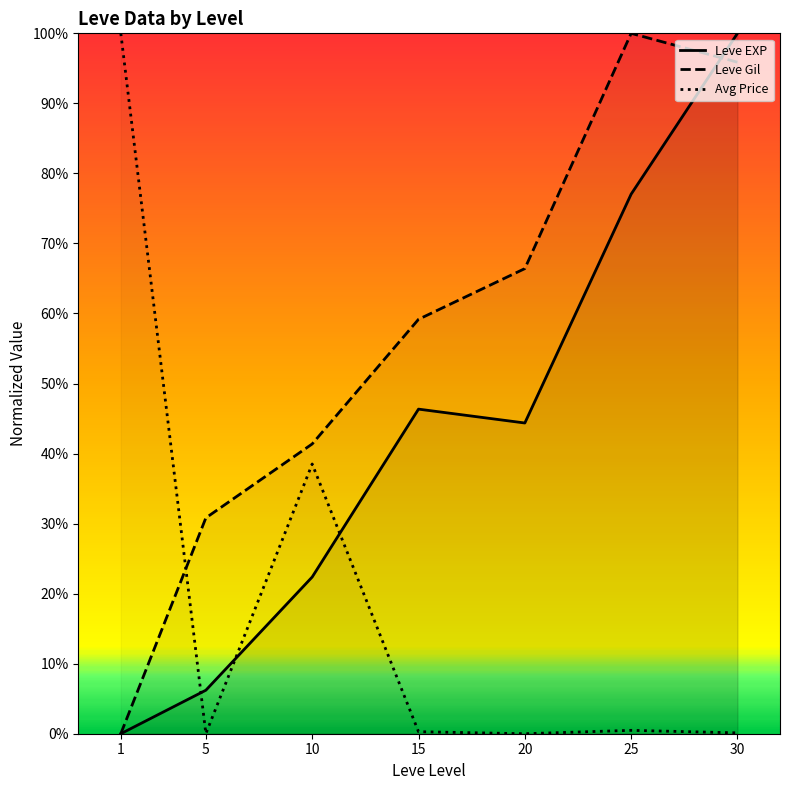

True or false: Leve EXP has a value of 7.3 at 10.

False